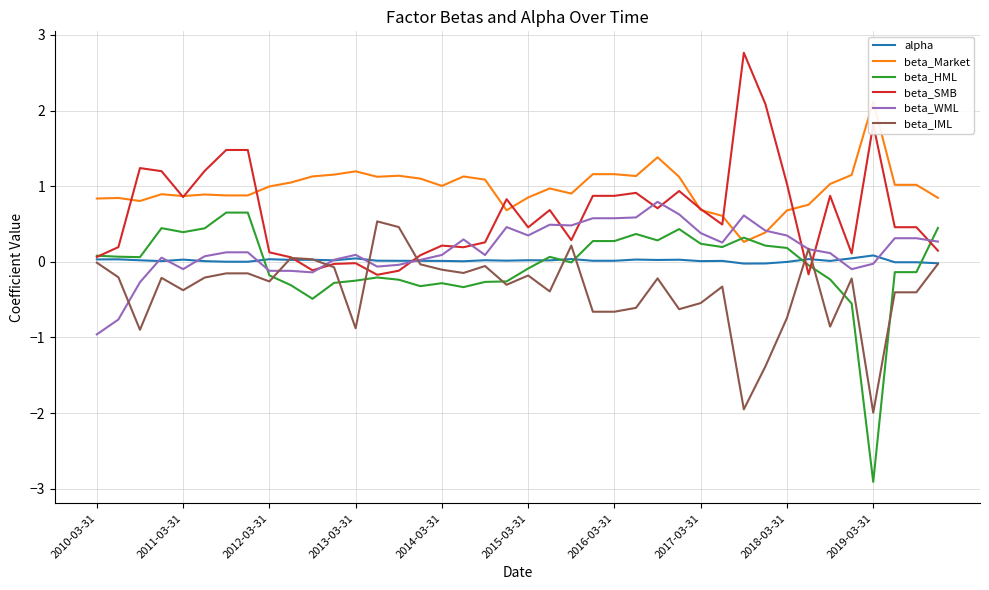

The alpha series shows 0.0 at 2014-03-31. True or false?

True